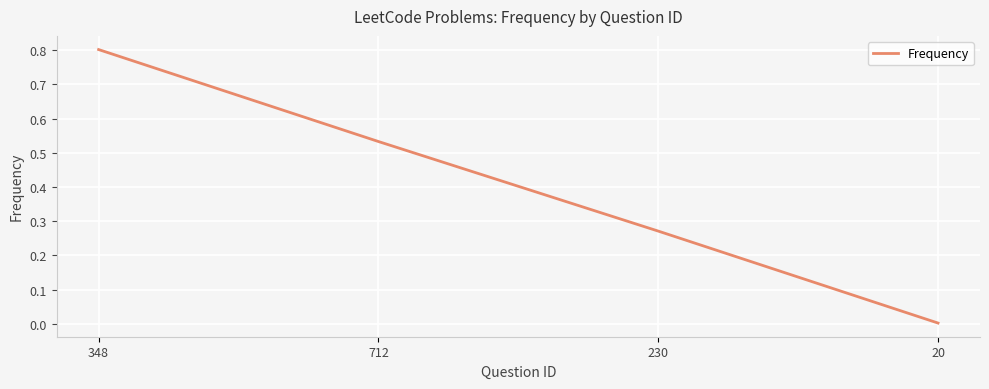

Which category has the lowest value across all series?

20